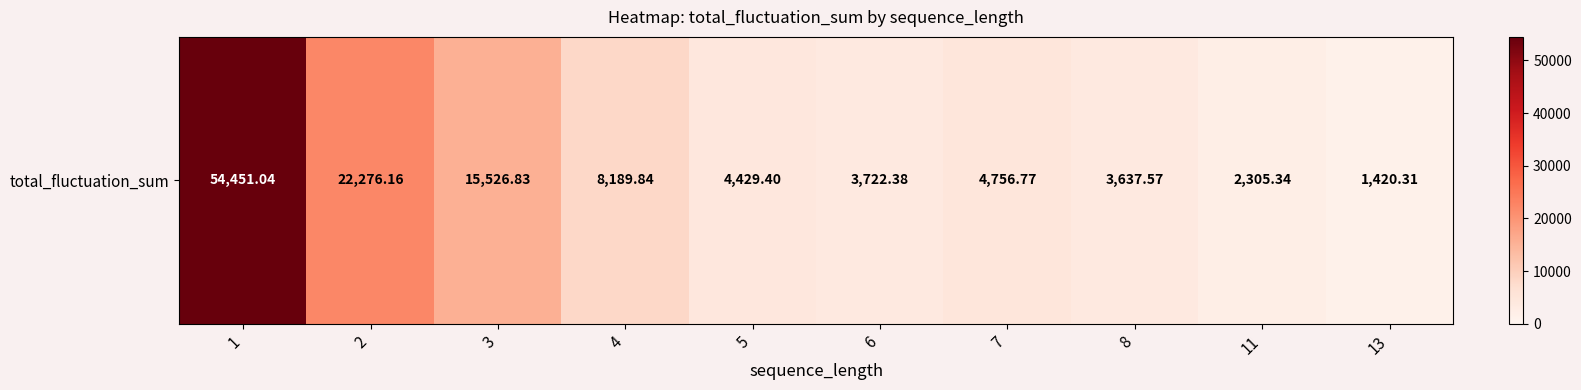

Where does the data first go above 4756?

1